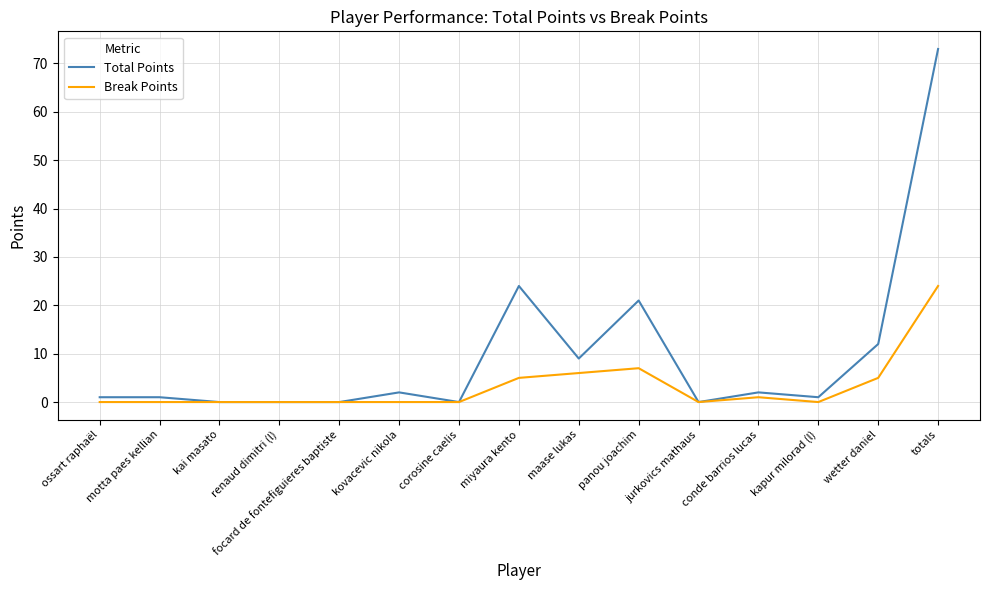

What are all the series names shown in the legend?

Total Points, Break Points